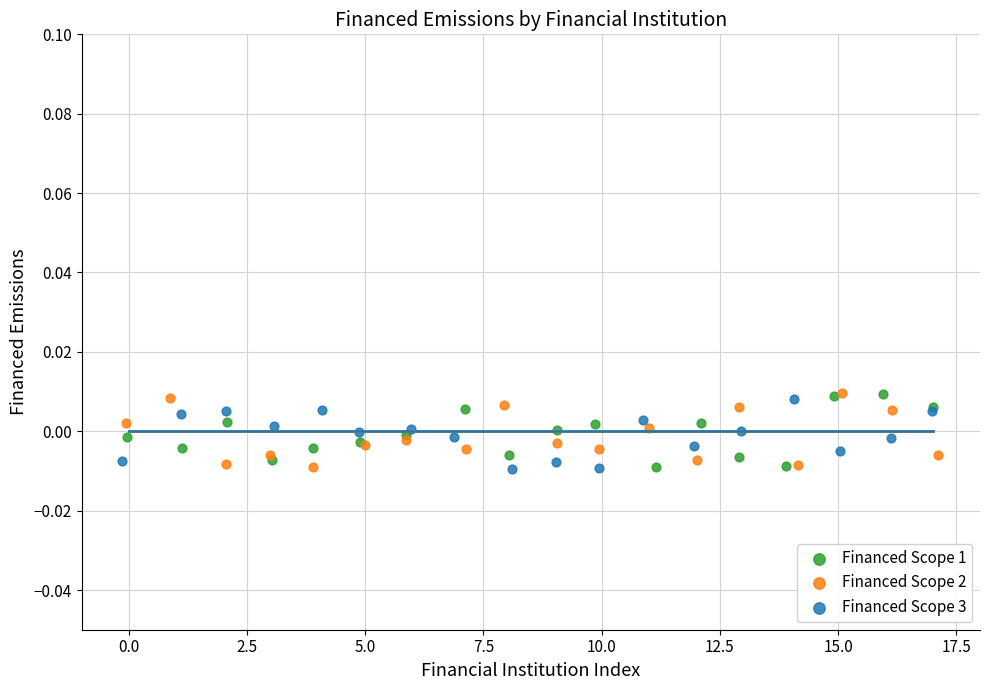

What are all the series names shown in the legend?

Financed Scope 1, Financed Scope 2, Financed Scope 3